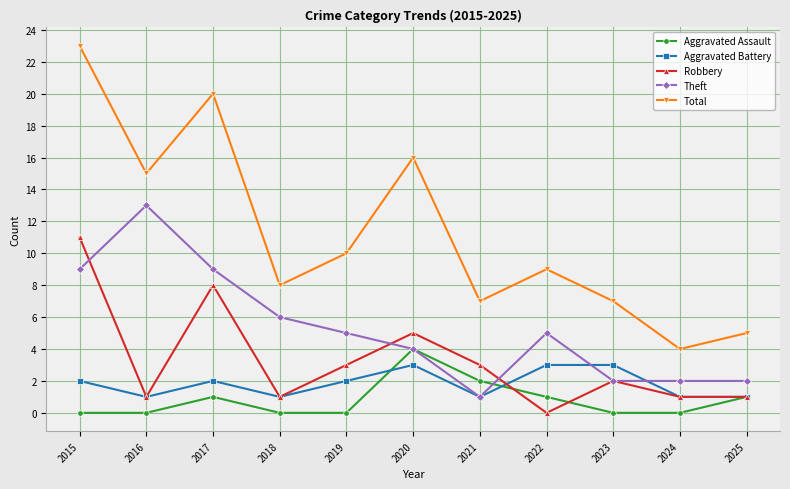

How many interior local peaks does the Total series have?

3